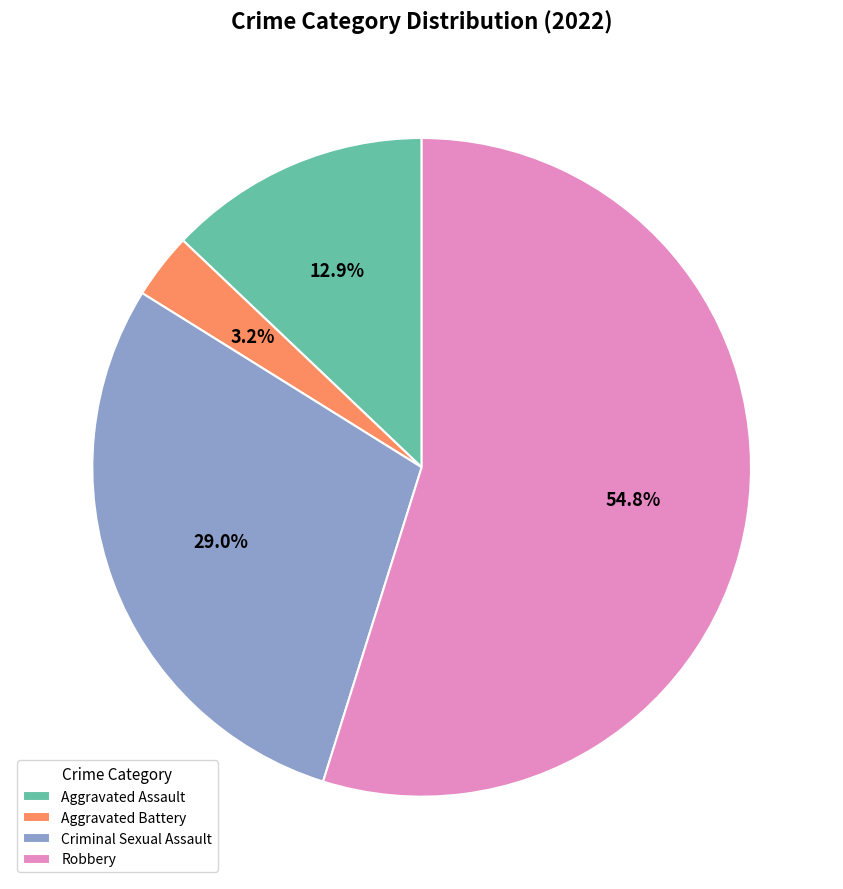

Between Robbery and Aggravated Battery, which is larger?

Robbery